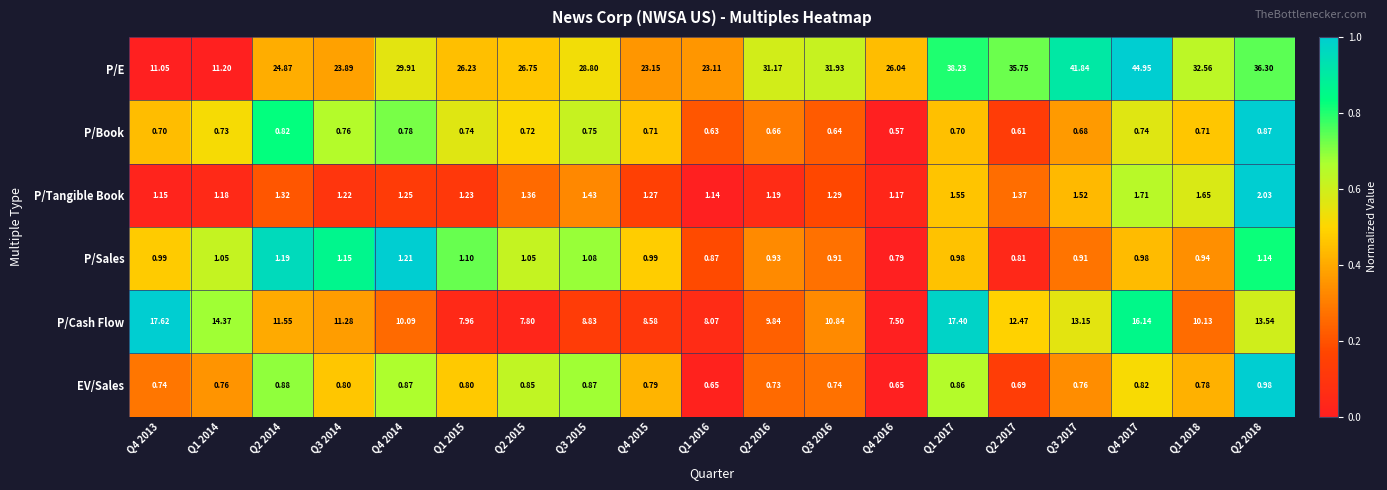

Which series has the largest range (max minus min)?

P/E